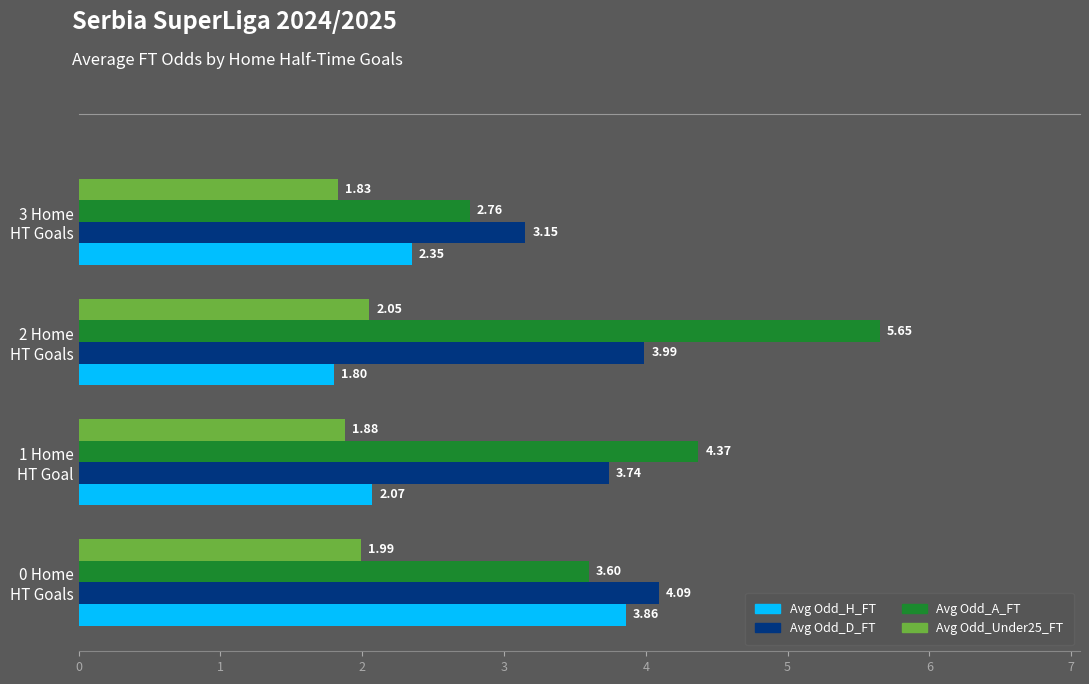

Rank the series by their average value, from highest to lowest.

Avg Odd_A_FT, Avg Odd_D_FT, Avg Odd_H_FT, Avg Odd_Under25_FT